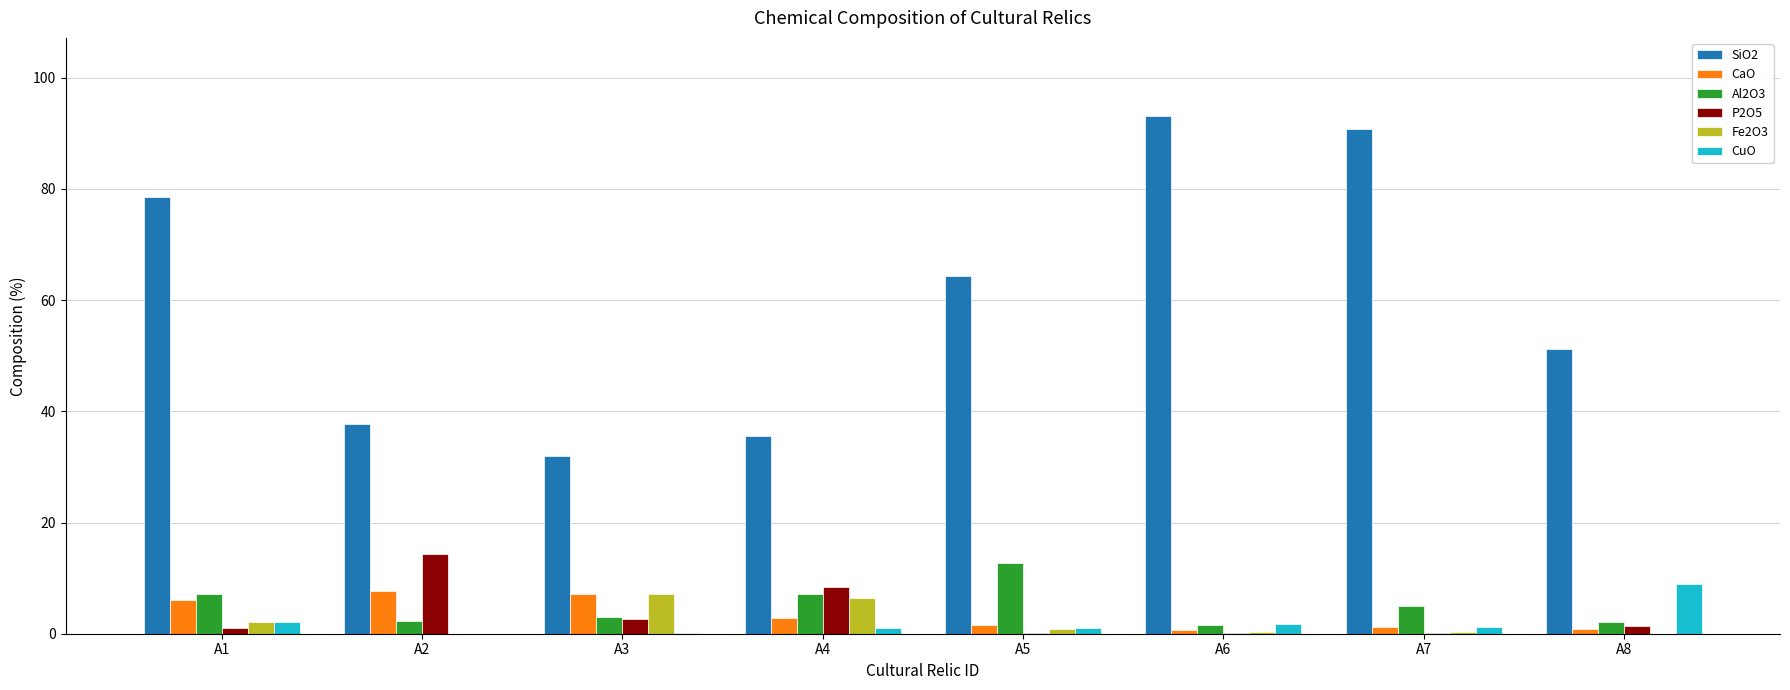

How many distinct data groups are displayed?

6